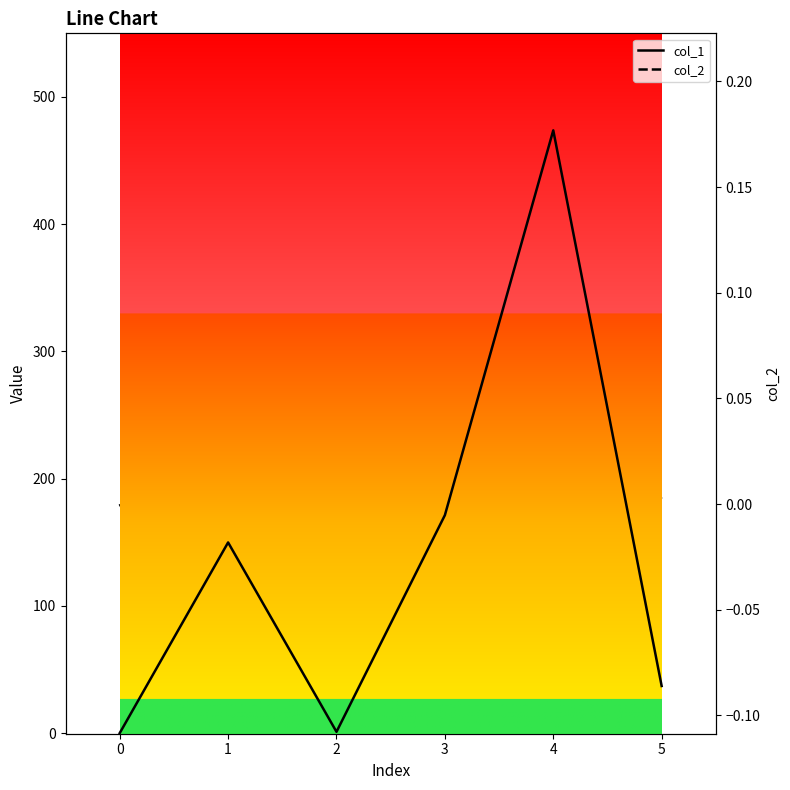

What are all the series names shown in the legend?

col_1, col_2